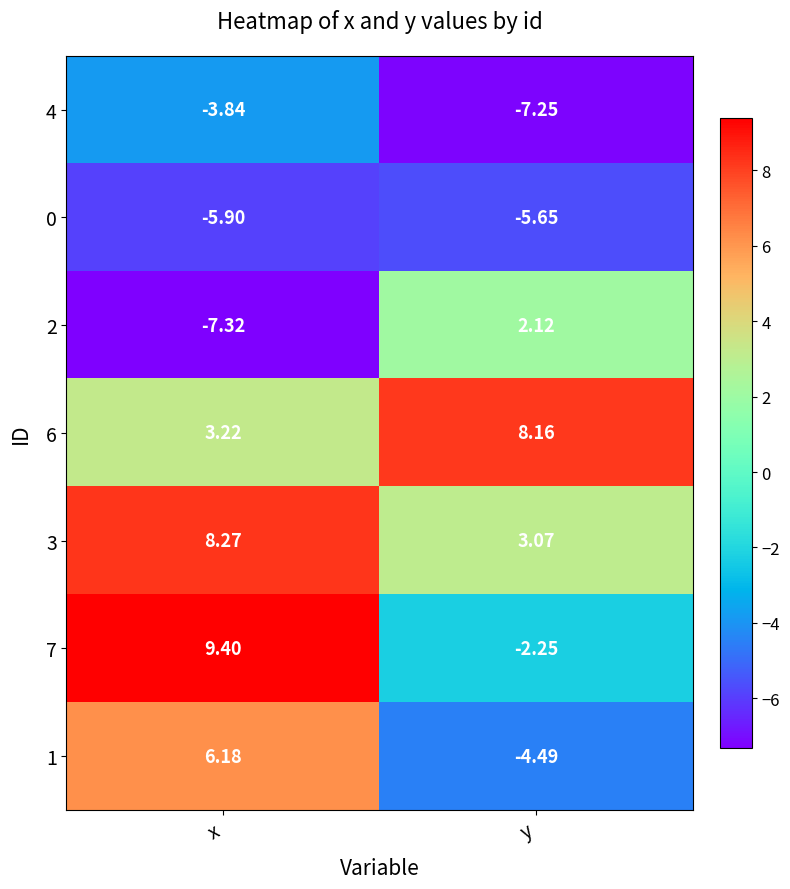

Rank the series at y from lowest to highest value.

4, 0, 1, 7, 2, 3, 6